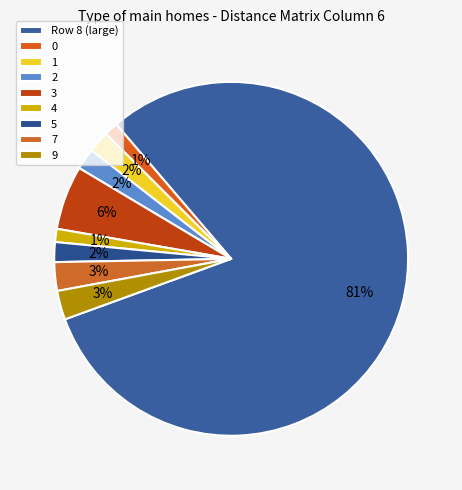

Approximately how many times larger is the value at 7 compared to 3?

0.4